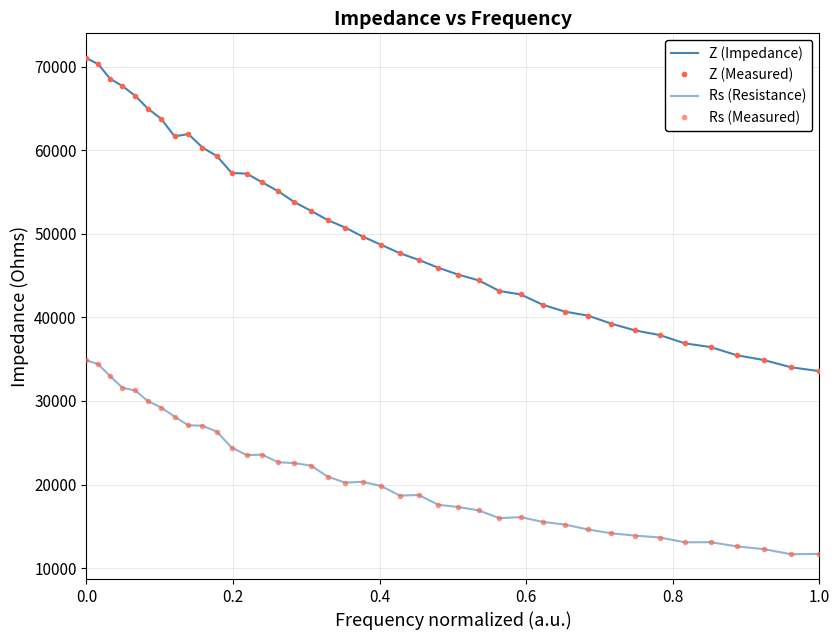

What is the average value of the Z (Impedance) series?

50352.3